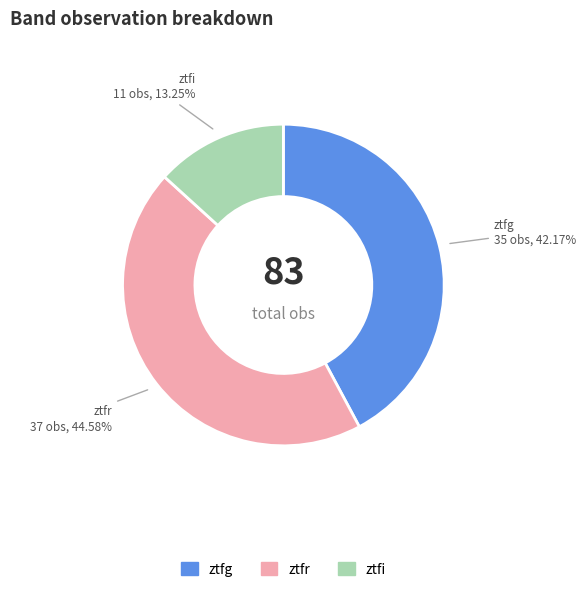

The ztfr slice represents 54% of the pie. True or false?

False